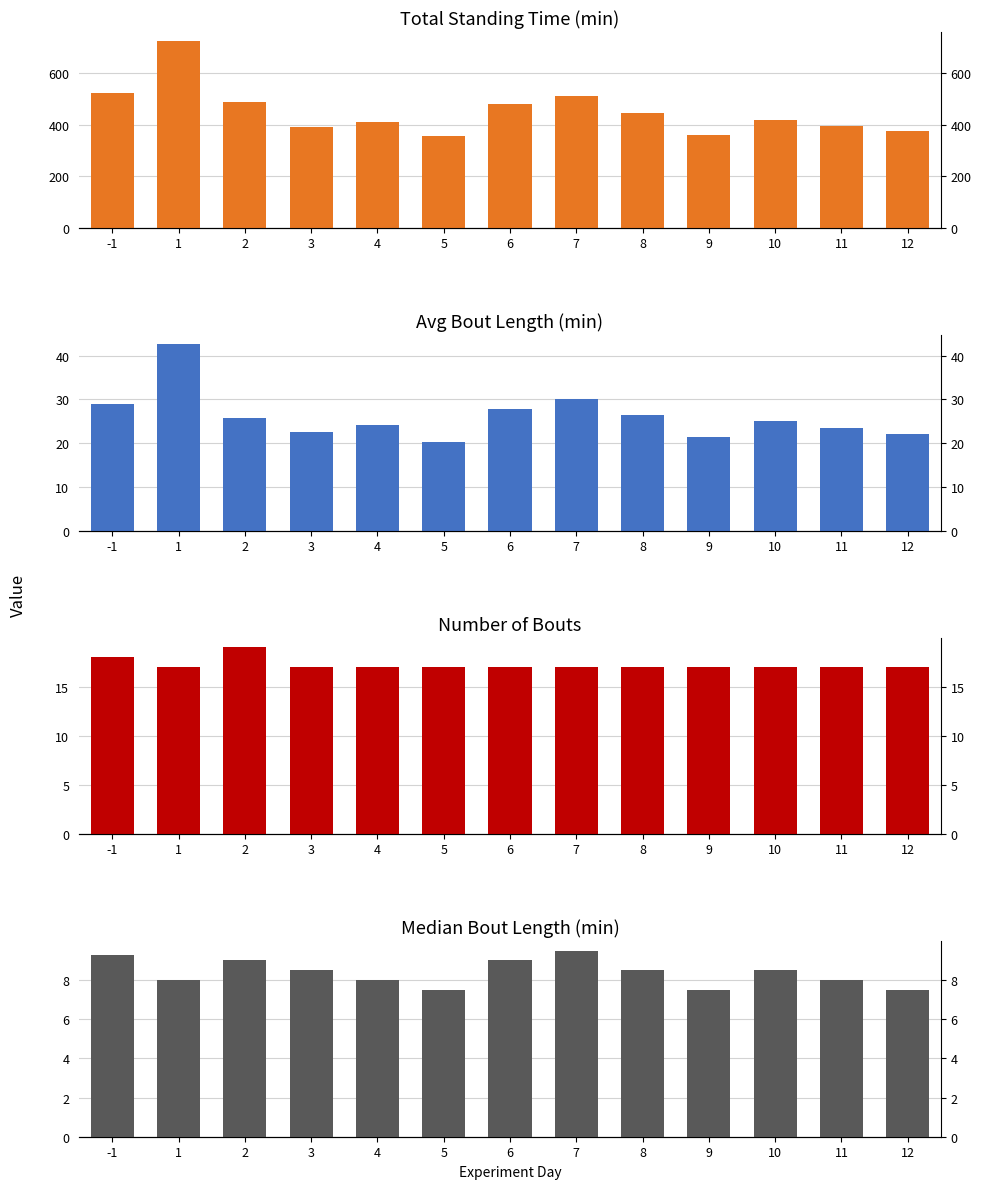

True or false: Total Standing Time has a value of 422.1 at 1.

False